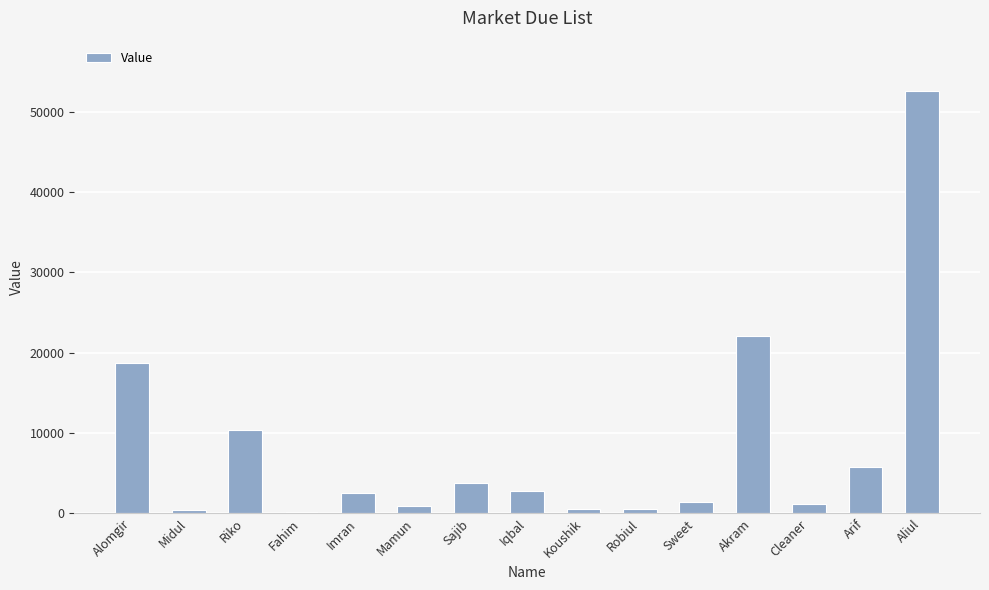

What position from the right is Riko?

13